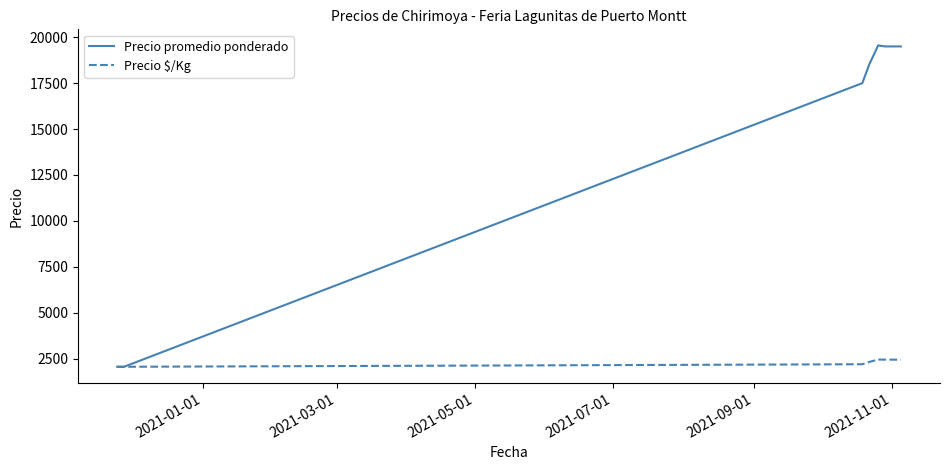

Which series has the largest total across all categories?

Precio promedio ponderado